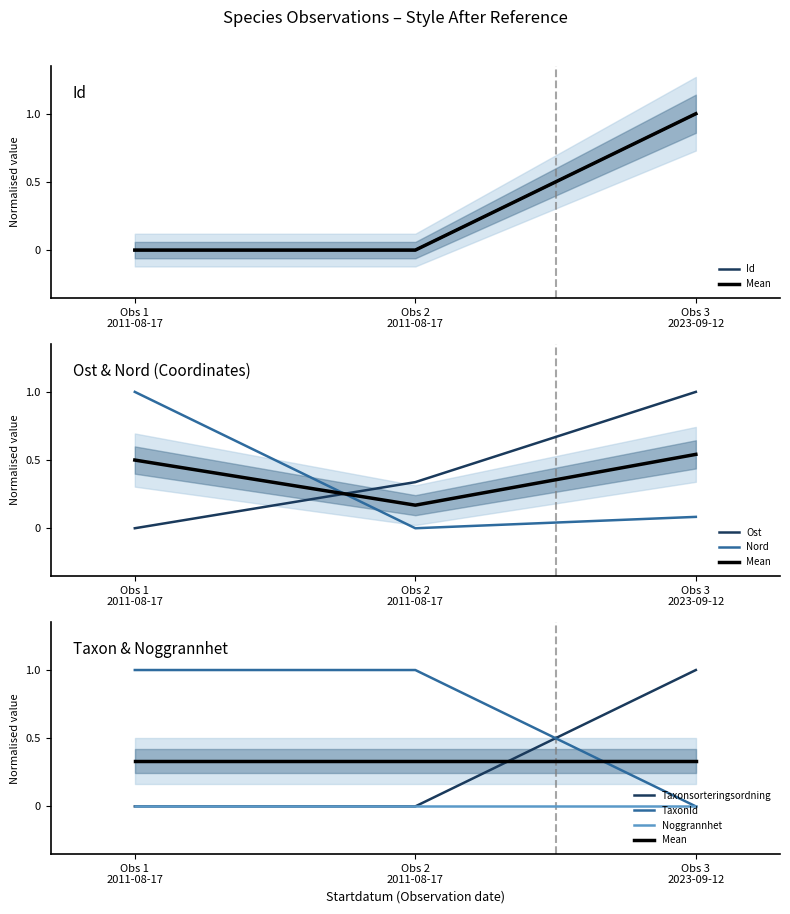

What is the average value of the Nord series?

0.4